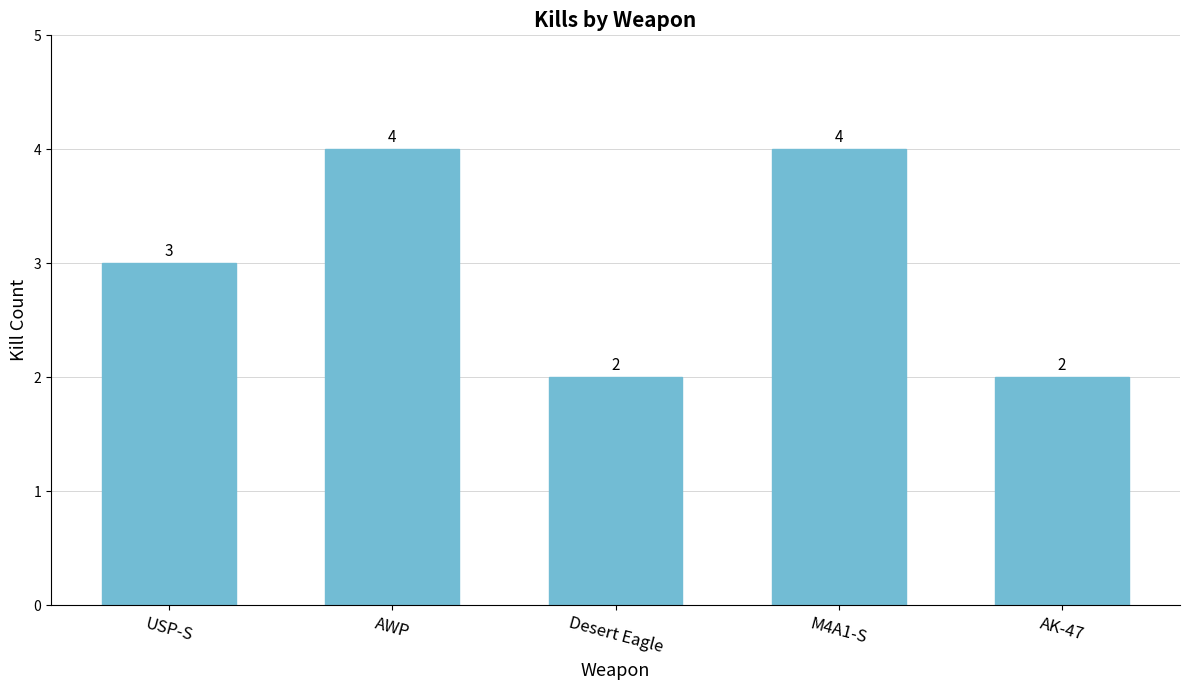

The value at AWP is 2. True or false?

False